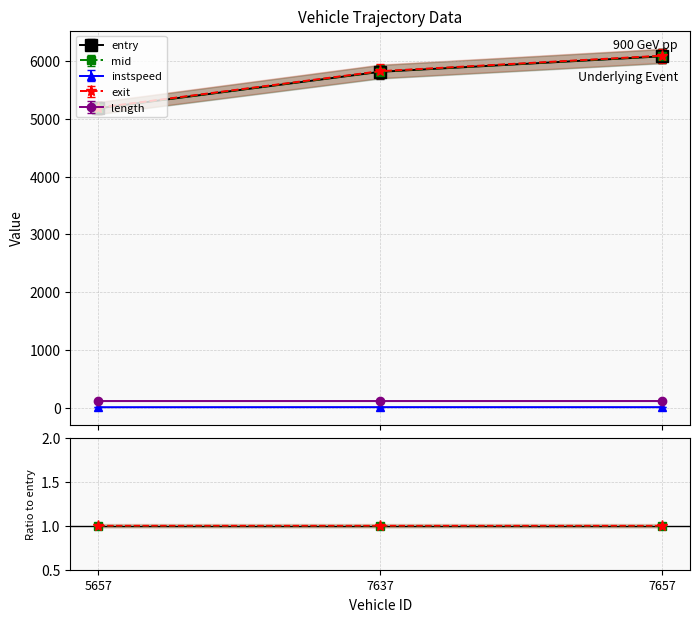

Rank the categories by entry value from lowest to highest.

5657.0, 7637.0, 7657.0